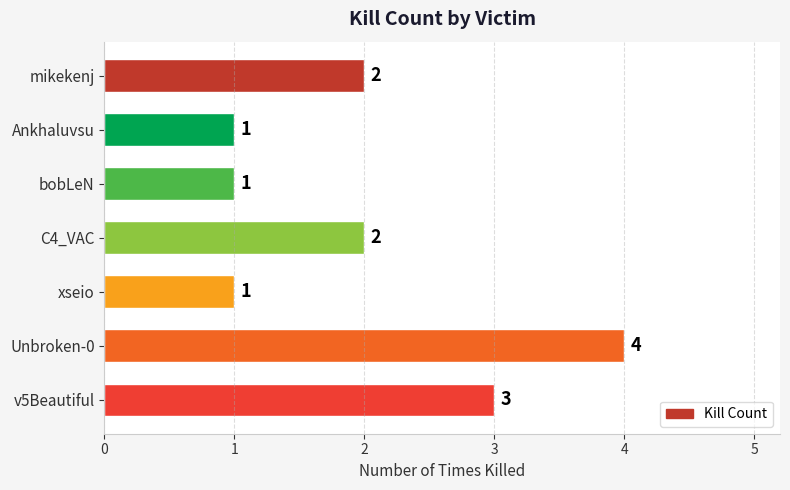

Approximately how many times larger is the value at xseio compared to mikekenj?

0.5